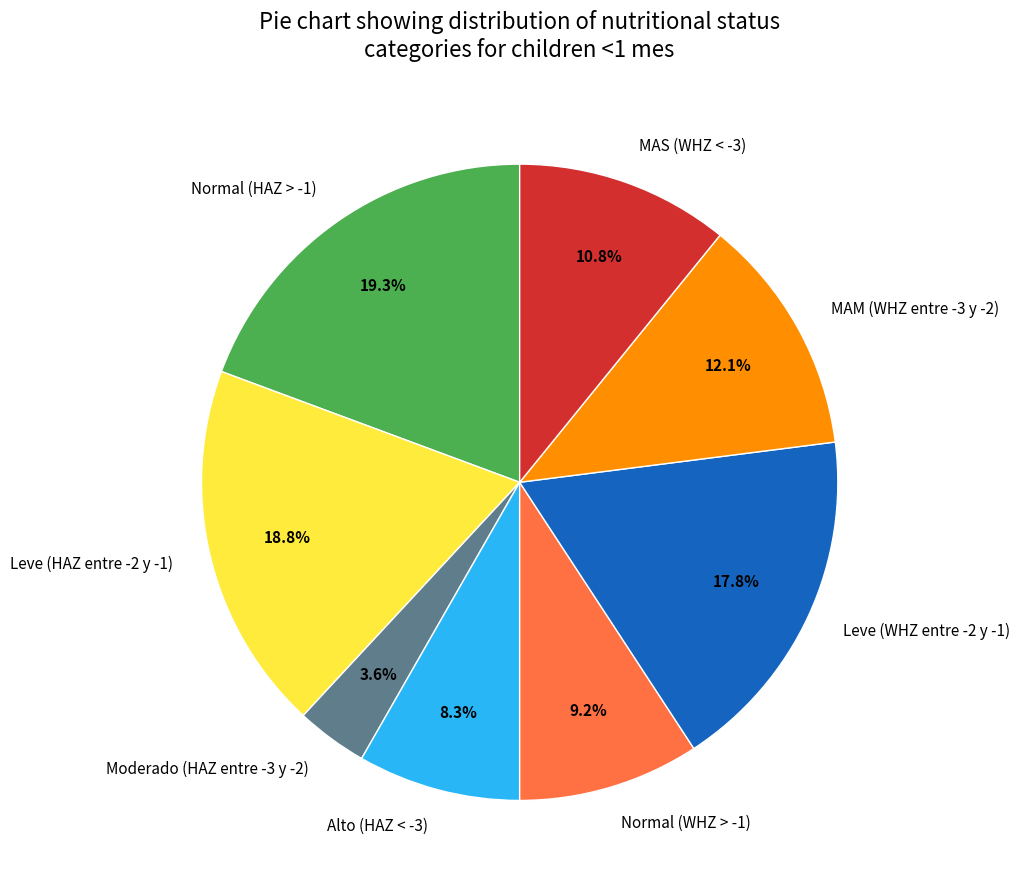

What percentage is the Moderado (HAZ entre -3 y -2) slice, to the nearest percent?

4%